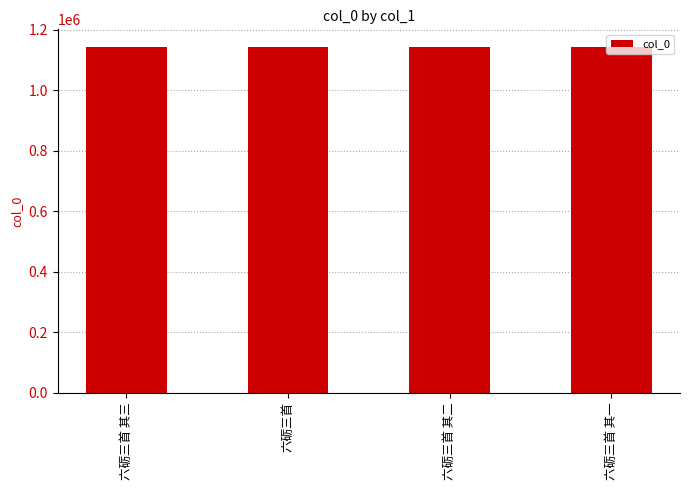

What is the change in value from 六砺三首 其二 to 六砺三首 其一?

-1